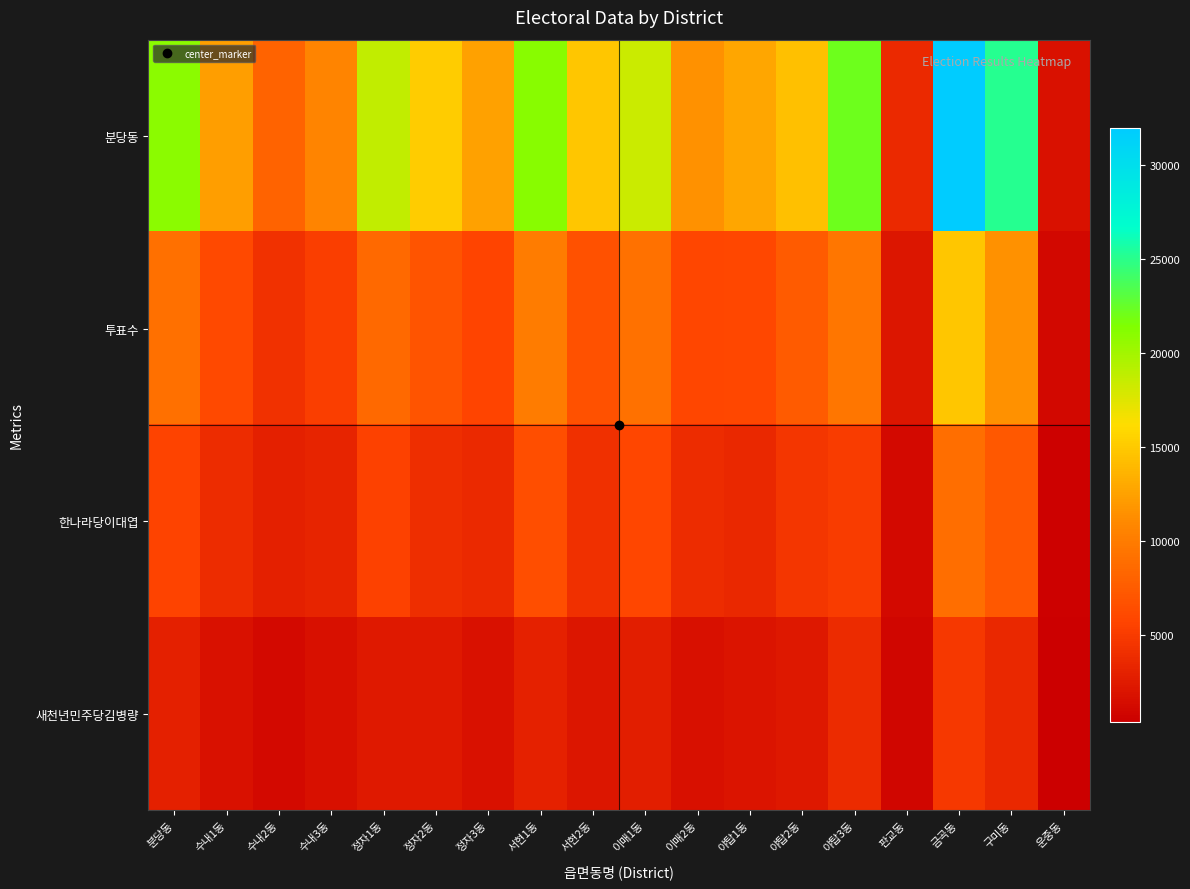

Reading left to right, extract all data points from this chart.

분당동: 분당동=20953	수내1동=12245	수내2동=8062	수내3동=10644	정자1동=18728	정자2동=15158	정자3동=12516	서현1동=21012	서현2동=14759	이매1동=18282	이매2동=11494	야탑1동=12731	야탑2동=14402	야탑3동=22114	판교동=3602	금곡동=31965	구미동=25132	운중동=1799
투표수: 분당동=9074	수내1동=6084	수내2동=4261	수내3동=5222	정자1동=8525	정자2동=6933	정자3동=5749	서현1동=10099	서현2동=6734	이매1동=9173	이매2동=5887	야탑1동=5949	야탑2동=7467	야탑3동=9544	판교동=2168	금곡동=14688	구미동=11532	운중동=1005
한나라당이대엽: 분당동=5544	수내1동=3909	수내2동=2846	수내3동=3218	정자1동=5425	정자2동=3948	정자3동=3584	서현1동=6467	서현2동=4105	이매1동=5841	이매2동=3877	야탑1동=3464	야탑2동=4656	야탑3동=5065	판교동=1111	금곡동=8882	구미동=7241	운중동=568
새천년민주당김병량: 분당동=2838	수내1동=1754	수내2동=1129	수내3동=1616	정자1동=2419	정자2동=2344	정자3동=1721	서현1동=3029	서현2동=2165	이매1동=2723	이매2동=1664	야탑1동=2058	야탑2동=2307	야탑3동=3705	판교동=913	금곡동=4678	구미동=3478	운중동=356